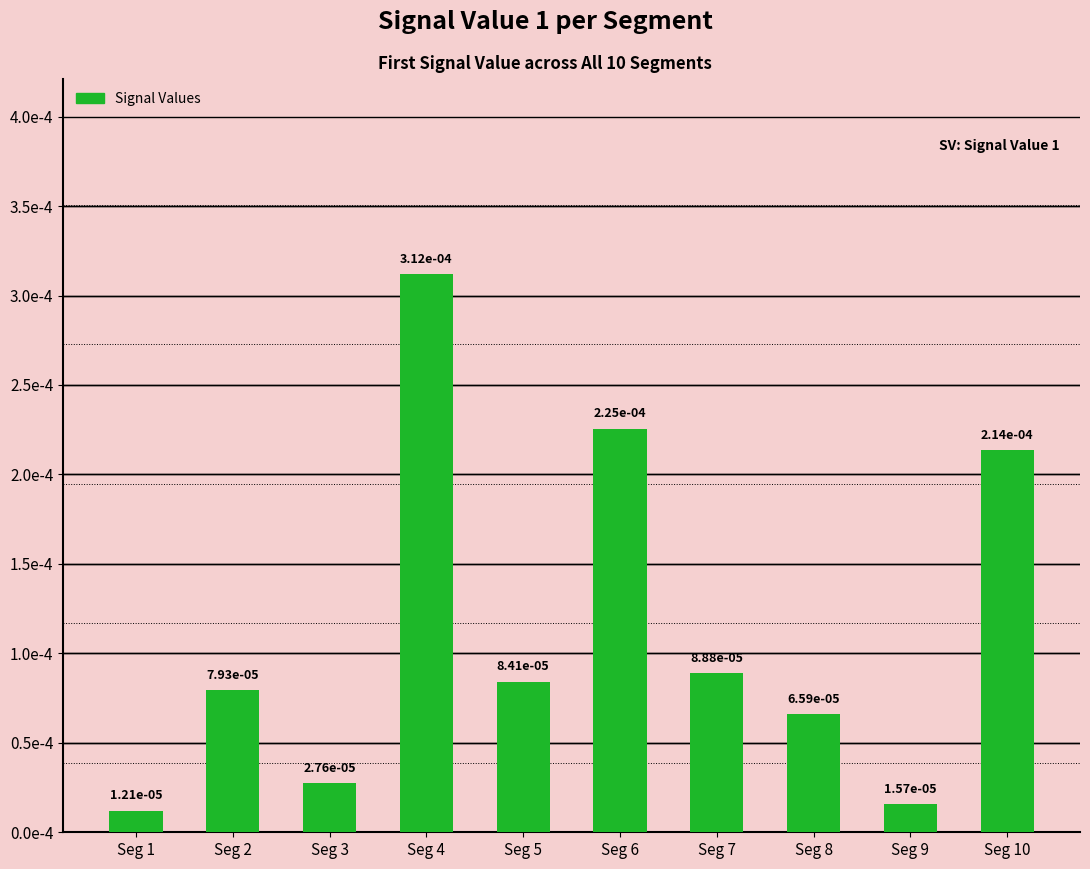

Are the bars horizontal?

No